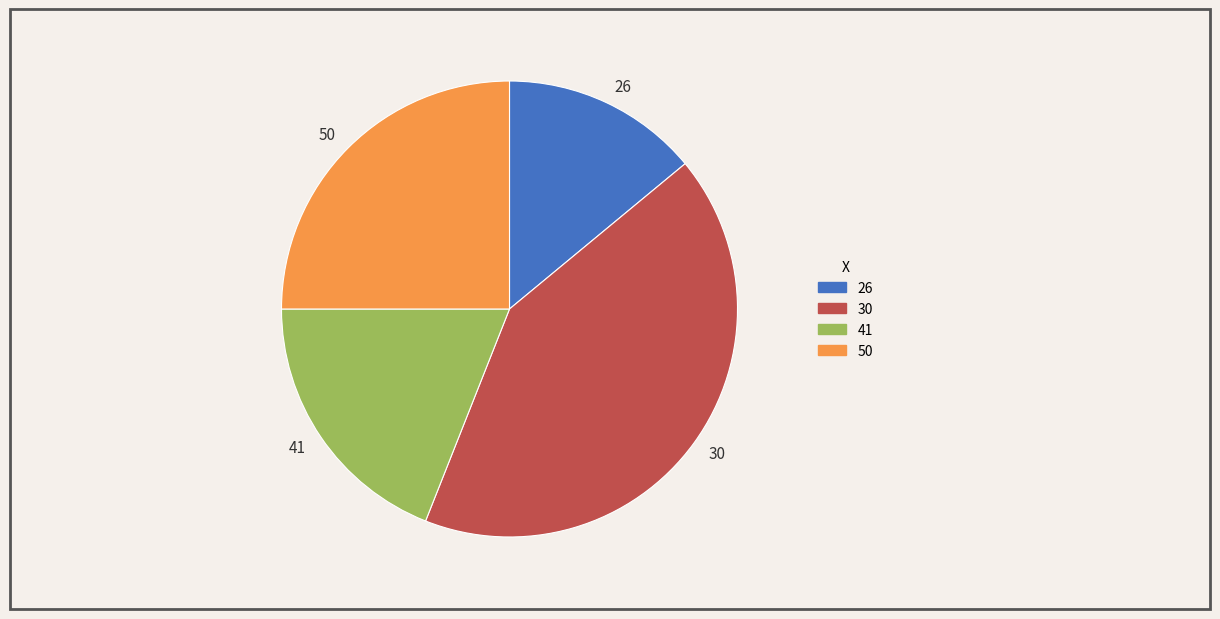

Does any single category account for the majority?

No